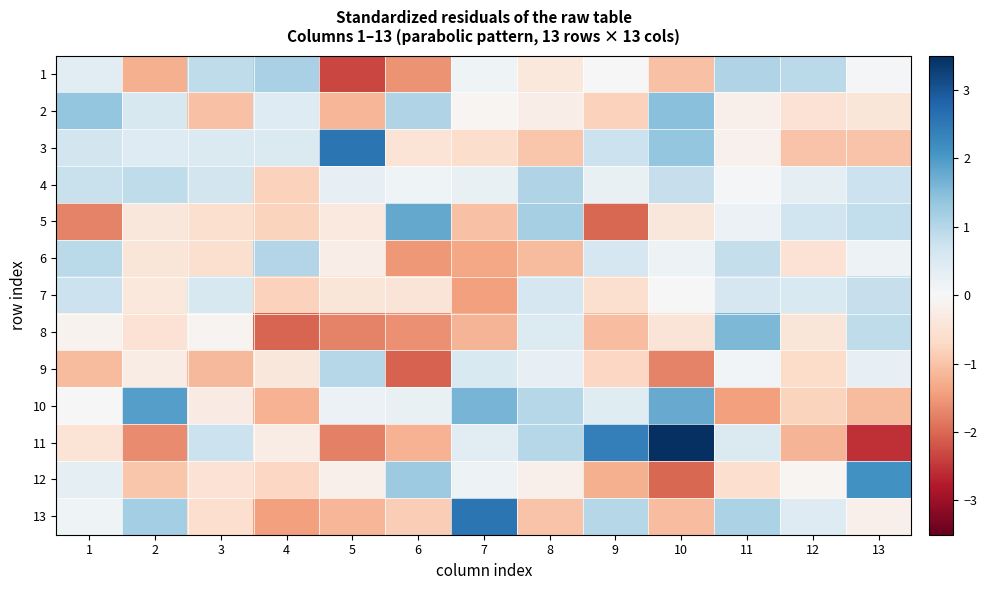

Reading left to right, list all the values displayed in this chart.

1: 1=0.4	2=-1.2	3=0.9	4=1.1	5=-2.3	6=-1.6	7=0.2	8=-0.4	9=-0.0	10=-1.0	11=1.1	12=0.9	13=0.1
2: 1=1.4	2=0.6	3=-1.0	4=0.4	5=-1.2	6=1.1	7=-0.1	8=-0.2	9=-0.8	10=1.5	11=-0.2	12=-0.5	13=-0.4
3: 1=0.6	2=0.4	3=0.5	4=0.5	5=2.6	6=-0.5	7=-0.6	8=-1.0	9=0.7	10=1.4	11=-0.1	12=-1.0	13=-1.0
4: 1=0.8	2=0.9	3=0.7	4=-0.8	5=0.3	6=0.1	7=0.3	8=1.0	9=0.3	10=0.8	11=0.1	12=0.3	13=0.8
5: 1=-1.7	2=-0.4	3=-0.6	4=-0.8	5=-0.3	6=1.8	7=-1.0	8=1.2	9=-2.0	10=-0.4	11=0.2	12=0.7	13=0.9
6: 1=1.0	2=-0.4	3=-0.6	4=1.0	5=-0.2	6=-1.5	7=-1.4	8=-1.1	9=0.6	10=0.2	11=0.8	12=-0.5	13=0.2
7: 1=0.8	2=-0.4	3=0.5	4=-0.8	5=-0.4	6=-0.5	7=-1.4	8=0.6	9=-0.6	10=0.0	11=0.6	12=0.5	13=0.8
8: 1=-0.1	2=-0.5	3=-0.1	4=-2.0	5=-1.7	6=-1.6	7=-1.2	8=0.5	9=-1.1	10=-0.5	11=1.6	12=-0.4	13=0.9
9: 1=-1.1	2=-0.2	3=-1.1	4=-0.4	5=1.0	6=-2.1	7=0.5	8=0.3	9=-0.7	10=-1.7	11=0.1	12=-0.6	13=0.3
10: 1=0.0	2=1.9	3=-0.3	4=-1.2	5=0.2	6=0.3	7=1.6	8=1.0	9=0.4	10=1.8	11=-1.4	12=-0.8	13=-1.1
11: 1=-0.5	2=-1.7	3=0.8	4=-0.3	5=-1.8	6=-1.2	7=0.4	8=1.0	9=2.4	10=3.5	11=0.5	12=-1.2	13=-2.6
12: 1=0.3	2=-1.0	3=-0.5	4=-0.7	5=-0.2	6=1.3	7=0.2	8=-0.2	9=-1.2	10=-2.0	11=-0.6	12=-0.1	13=2.1
13: 1=0.2	2=1.2	3=-0.6	4=-1.4	5=-1.2	6=-0.9	7=2.6	8=-1.0	9=1.0	10=-1.1	11=1.1	12=0.5	13=-0.2